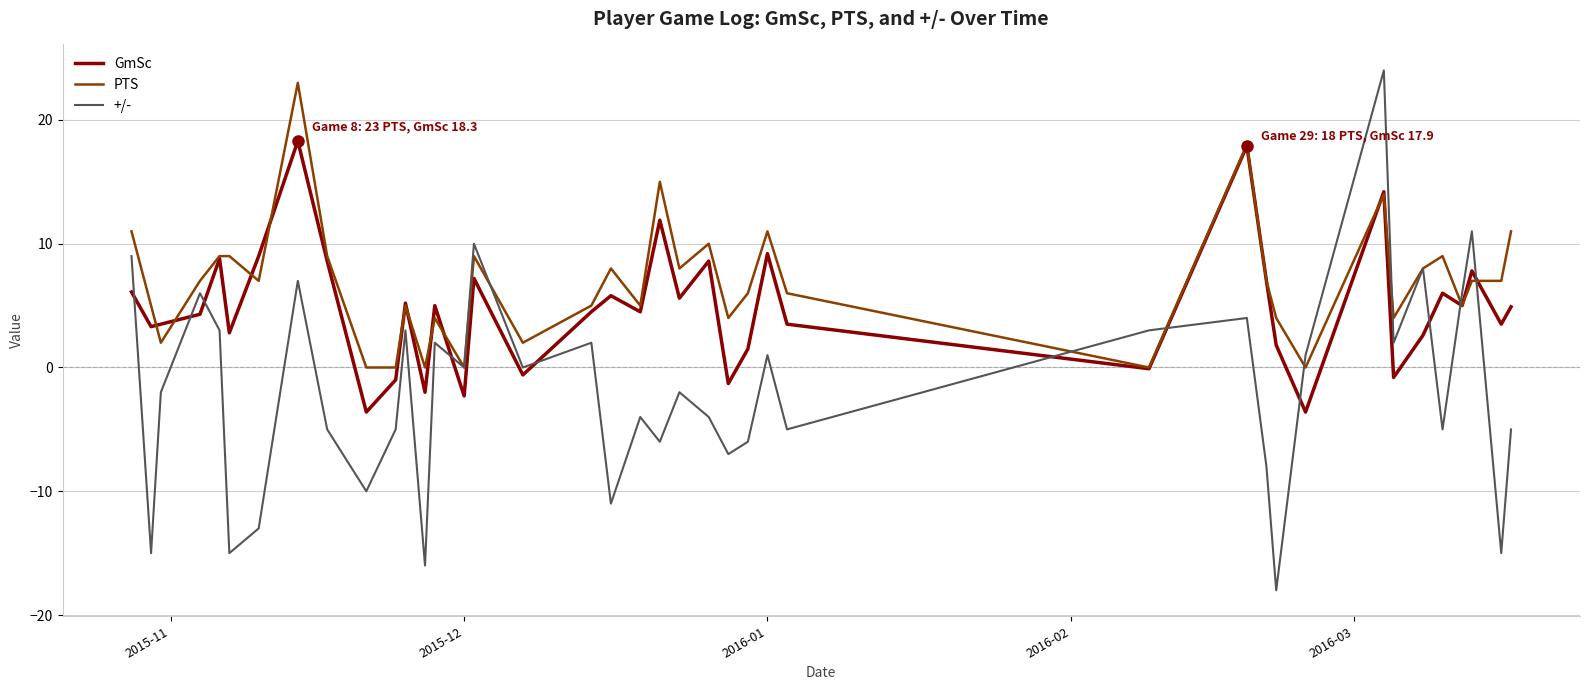

Is this an area chart (filled region under the line)?

No